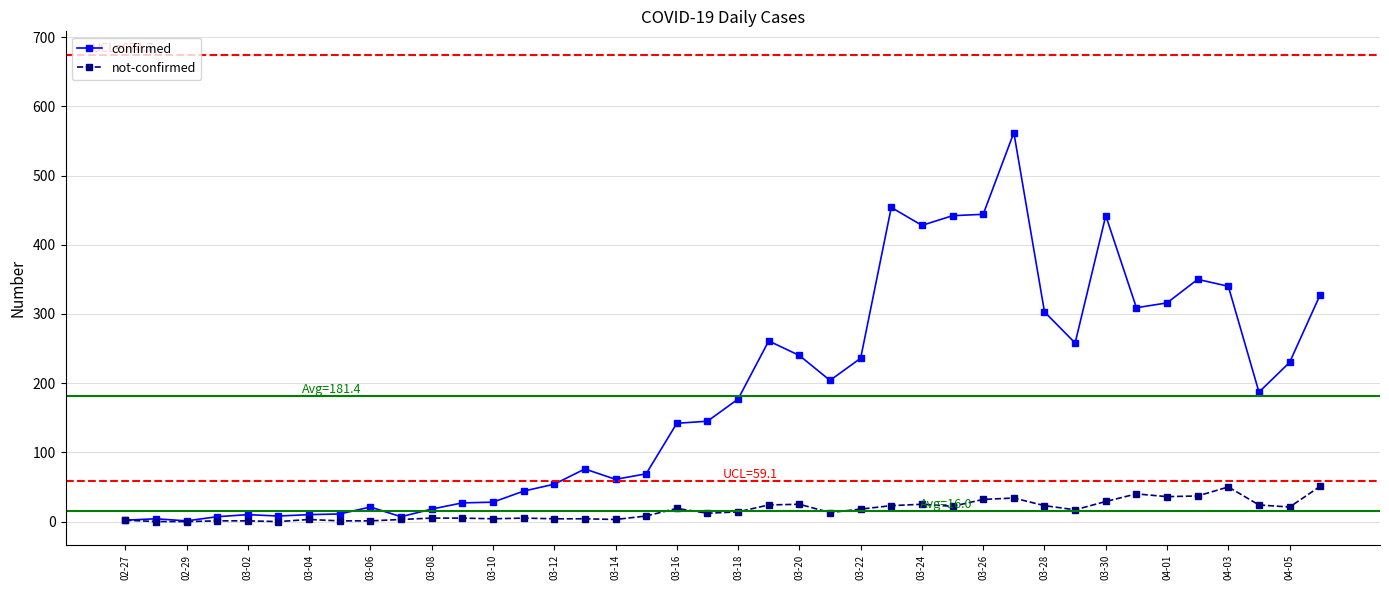

What is the maximum value for confirmed?

562